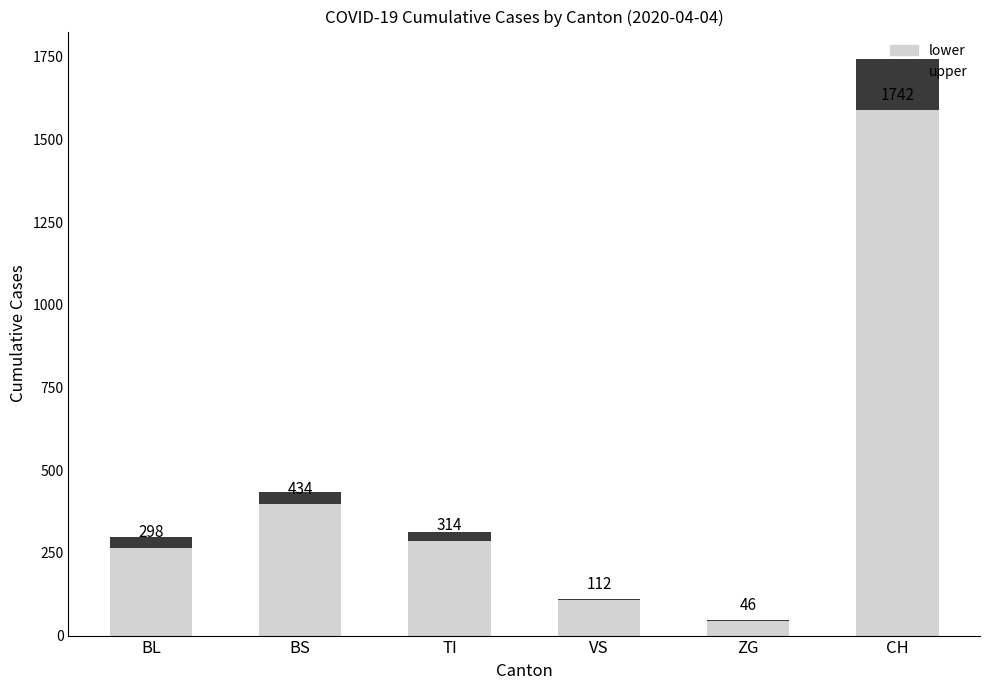

How many data points in lower are above 314?

2